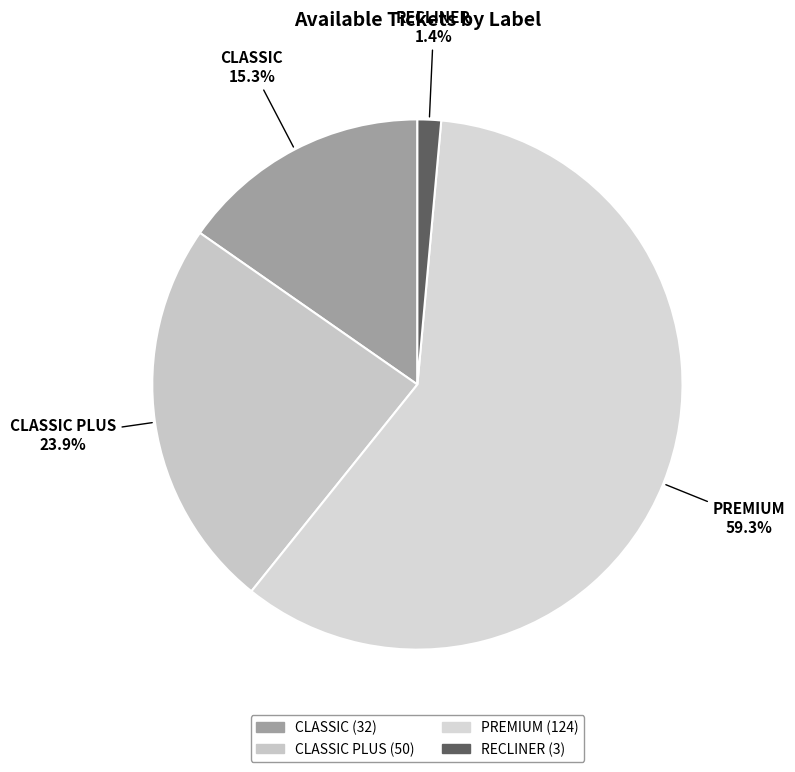

Do PREMIUM and CLASSIC together represent more than half of the pie?

Yes